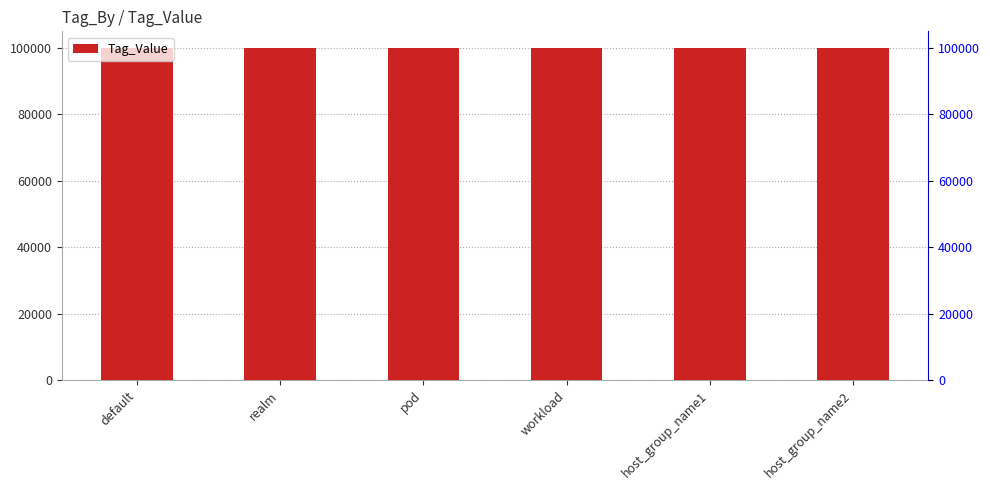

What is the sum of the values at workload and default?

200003